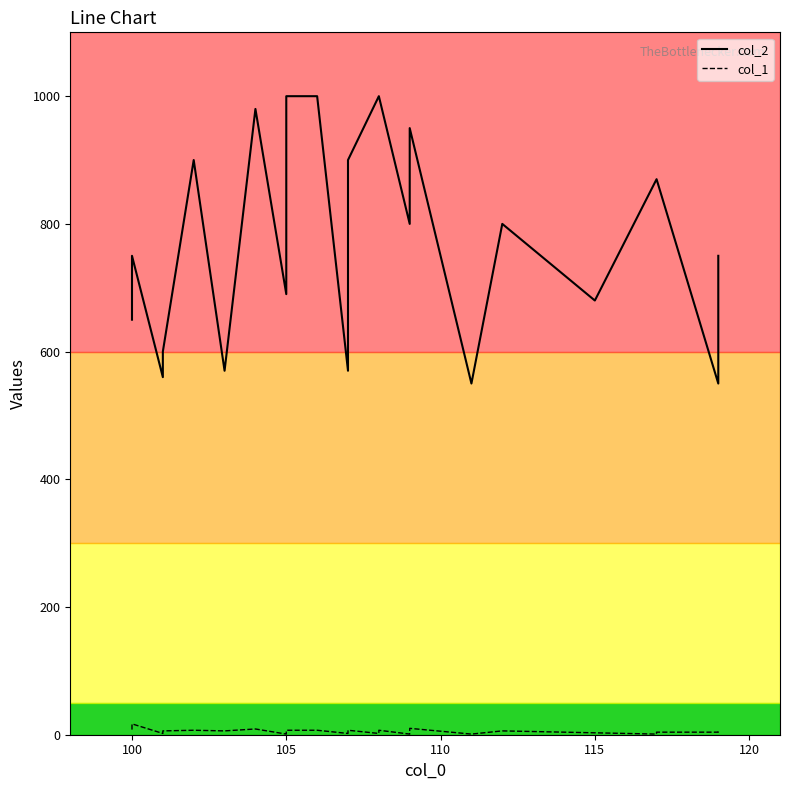

Count the number of categories in the chart.

25